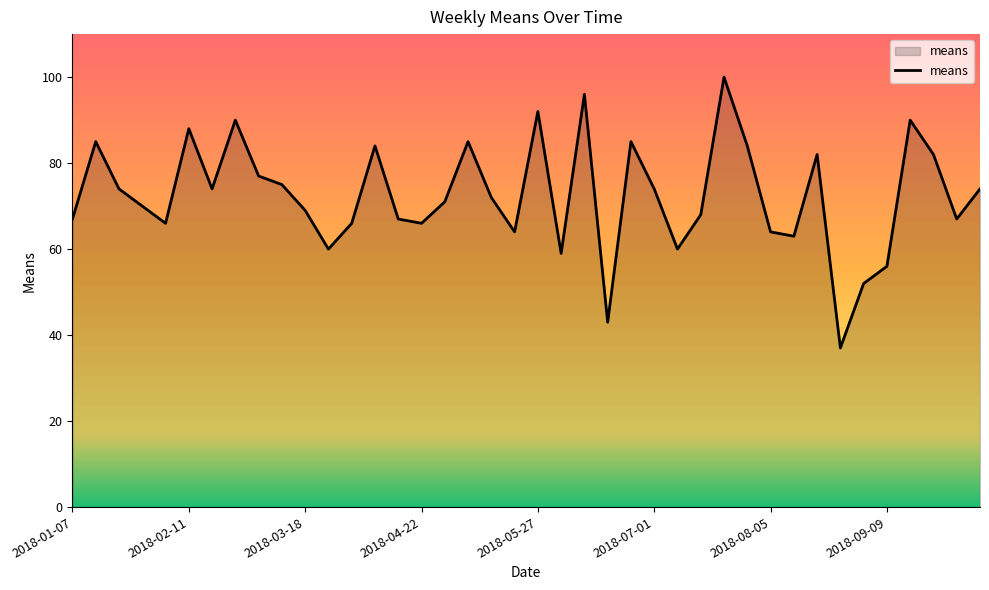

What is the greatest value displayed?

100